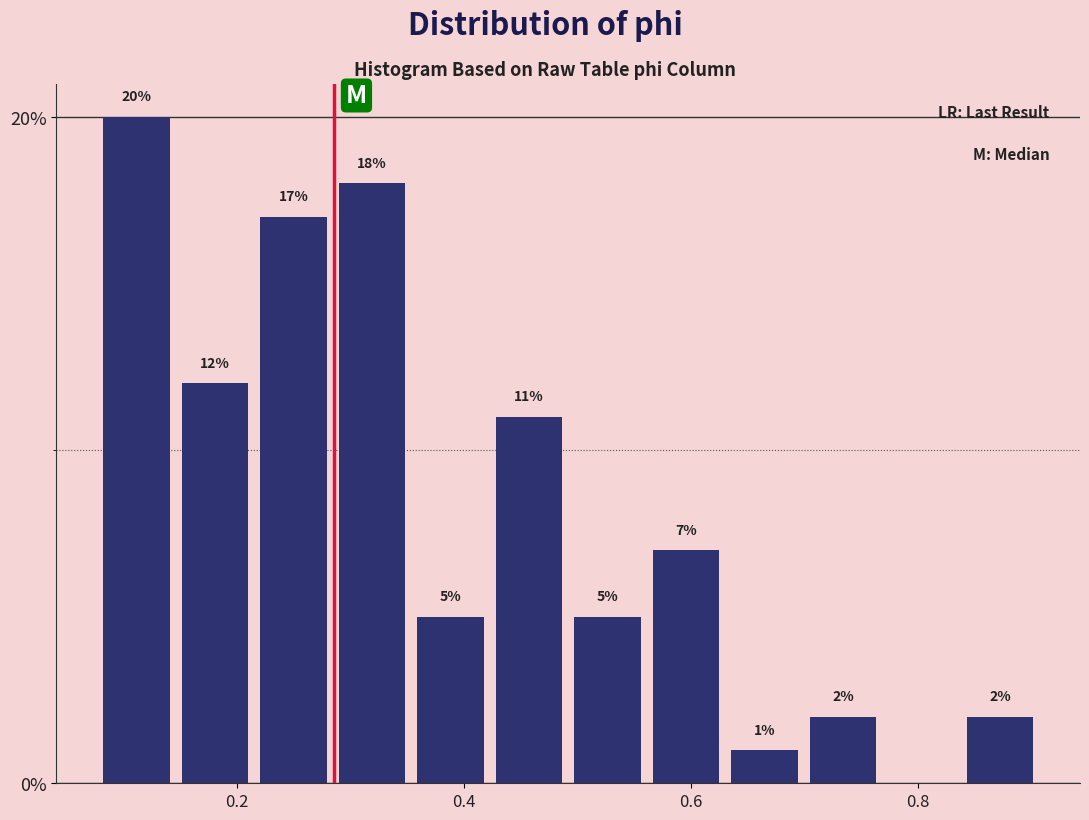

Around what value on the x-axis is the tallest bar? Give the approximate position of its centre, as read against the axis.

0.12